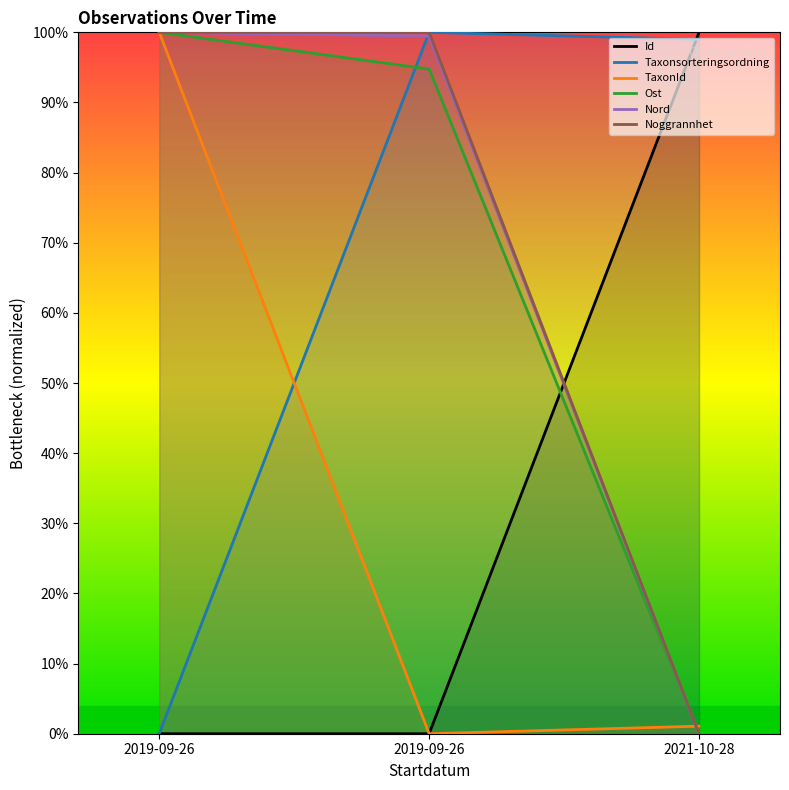

Which label corresponds to the largest value in the chart?

2021-10-28